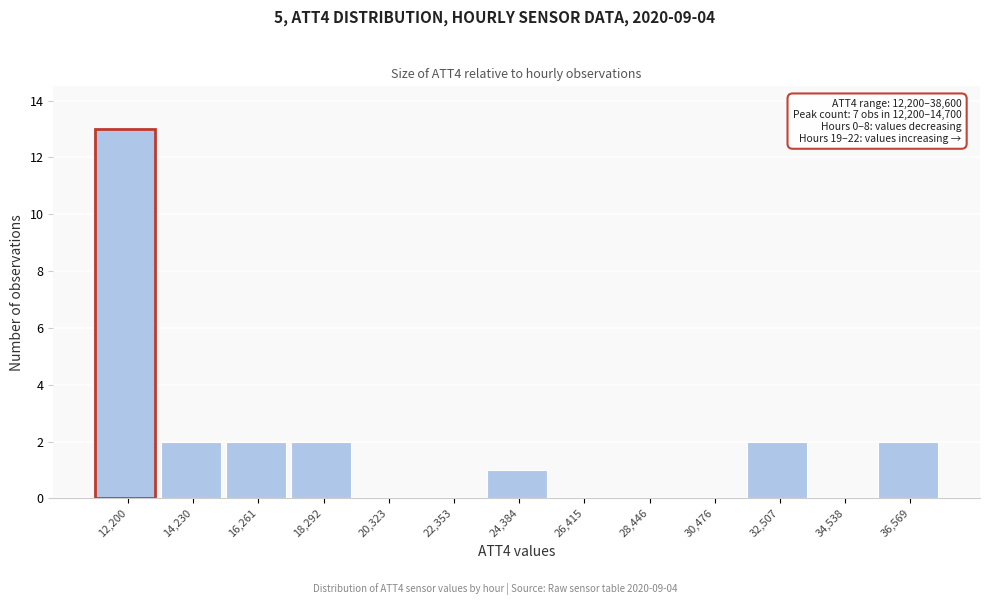

Reading right to left, what are all the values shown in this chart?

36,569=2	34,538=0	32,507=2	30,476=0	28,446=0	26,415=0	24,384=1	22,353=0	20,323=0	18,292=2	16,261=2	14,230=2	12,200=13